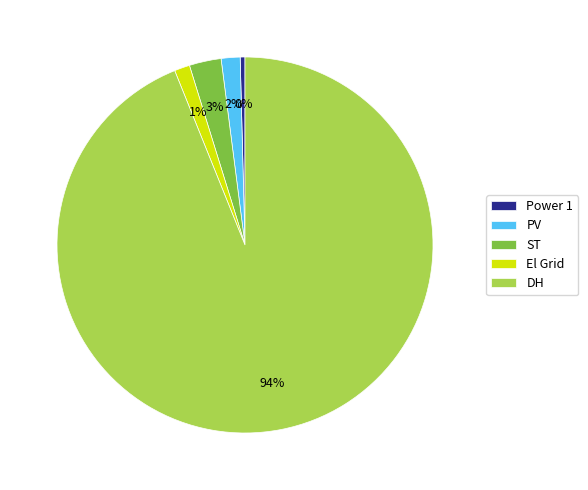

To the nearest percent, what is the average slice percentage?

20%